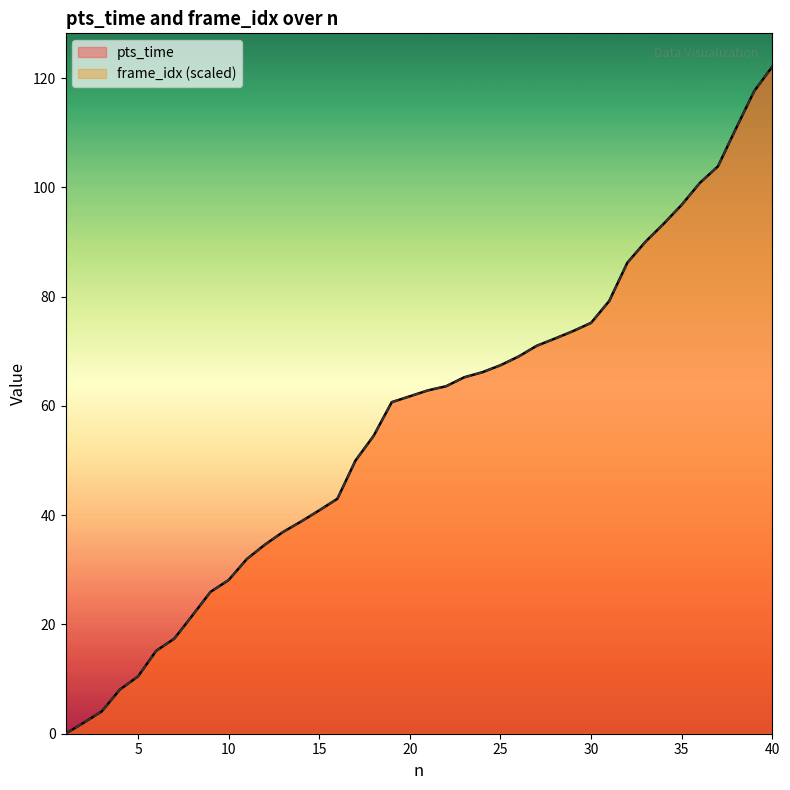

List the series in order of their peak value, lowest first.

pts_time, frame_idx_scaled